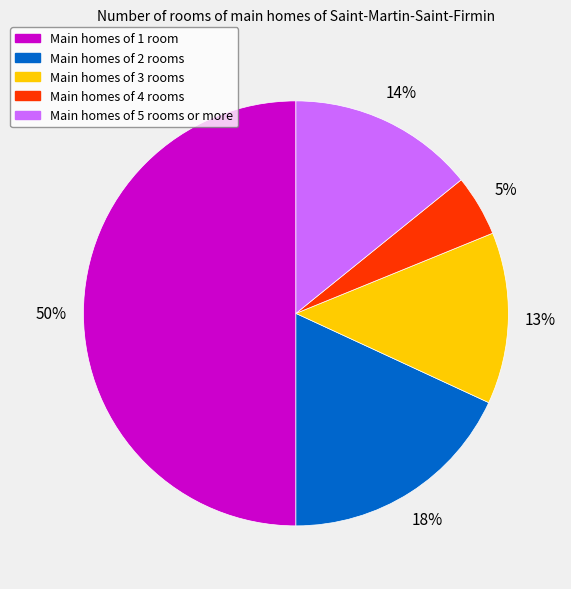

Count the number of slices in the pie.

5